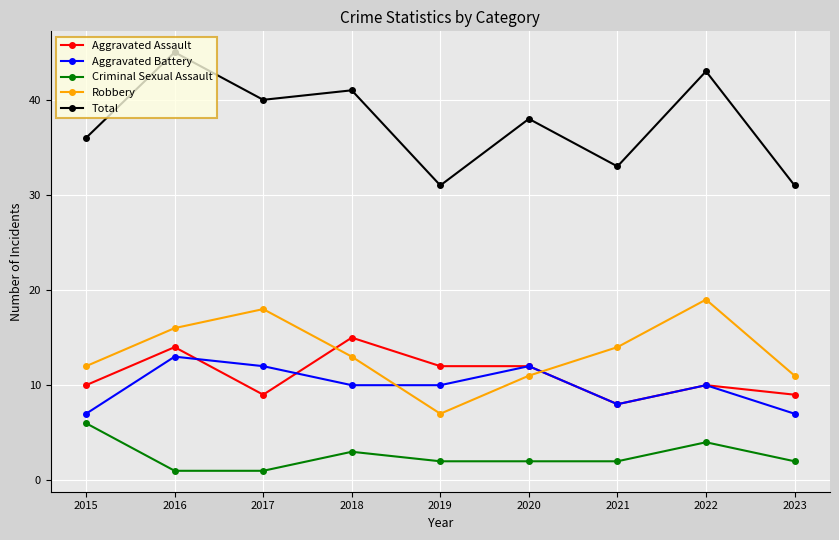

What is the difference between the highest and lowest values at 2017?

39